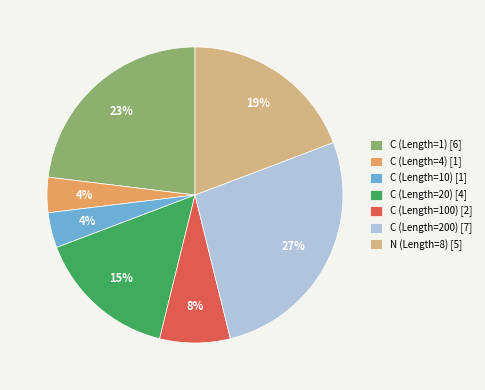

Is there any slice that represents more than half of the pie?

No